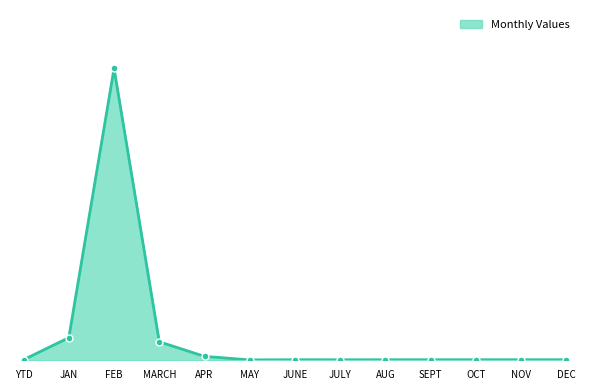

Is this an area chart (filled region under the line)?

Yes